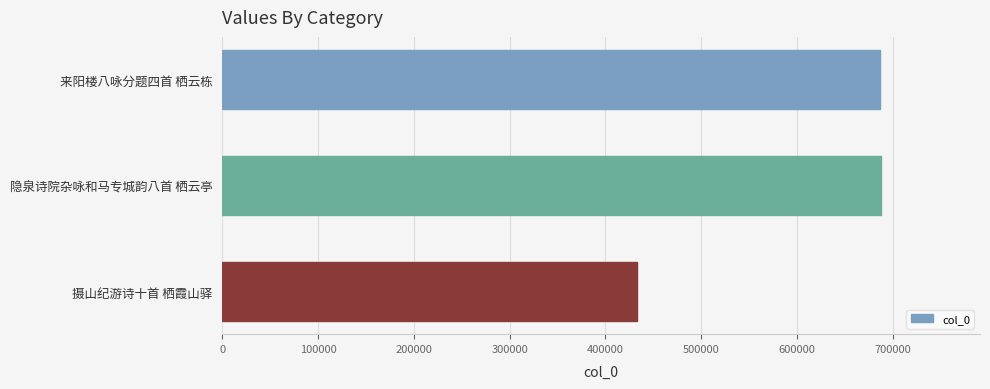

What is the maximum value shown in the chart?

688003